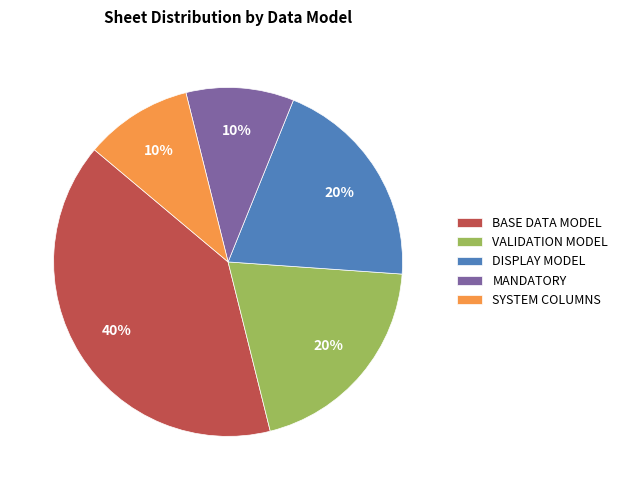

Combined, do BASE DATA MODEL and DISPLAY MODEL account for over 50%?

Yes